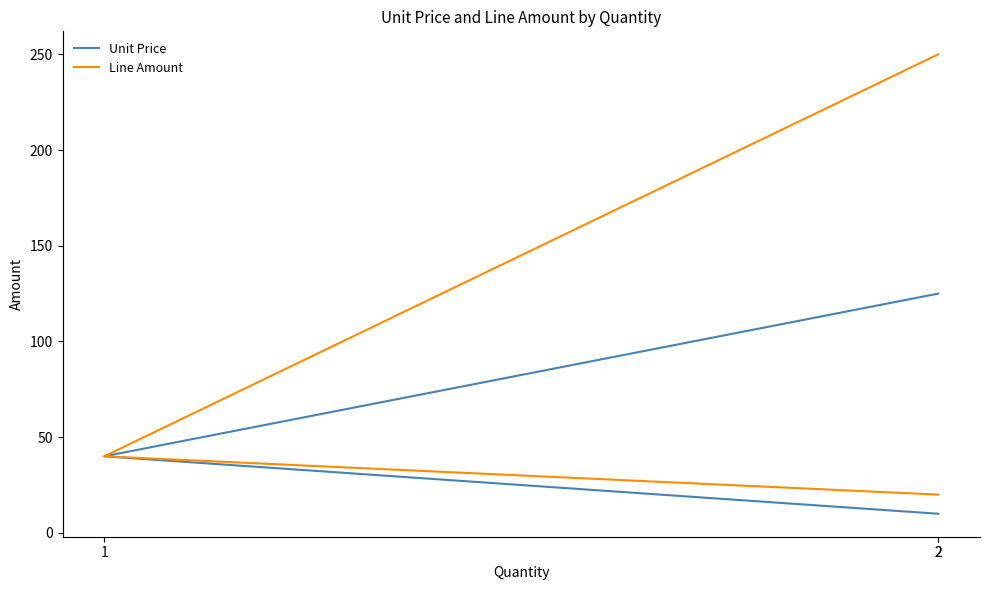

What value does the Unit Price series have at 1, to the nearest 10?

40